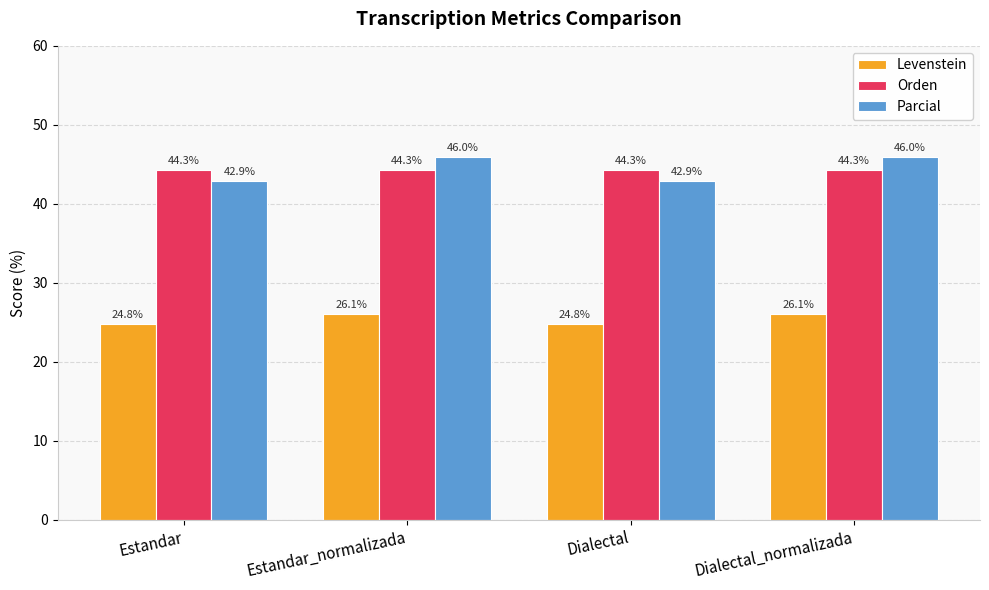

Rank the series at Estandar from highest to lowest value.

Orden, Parcial, Levenstein